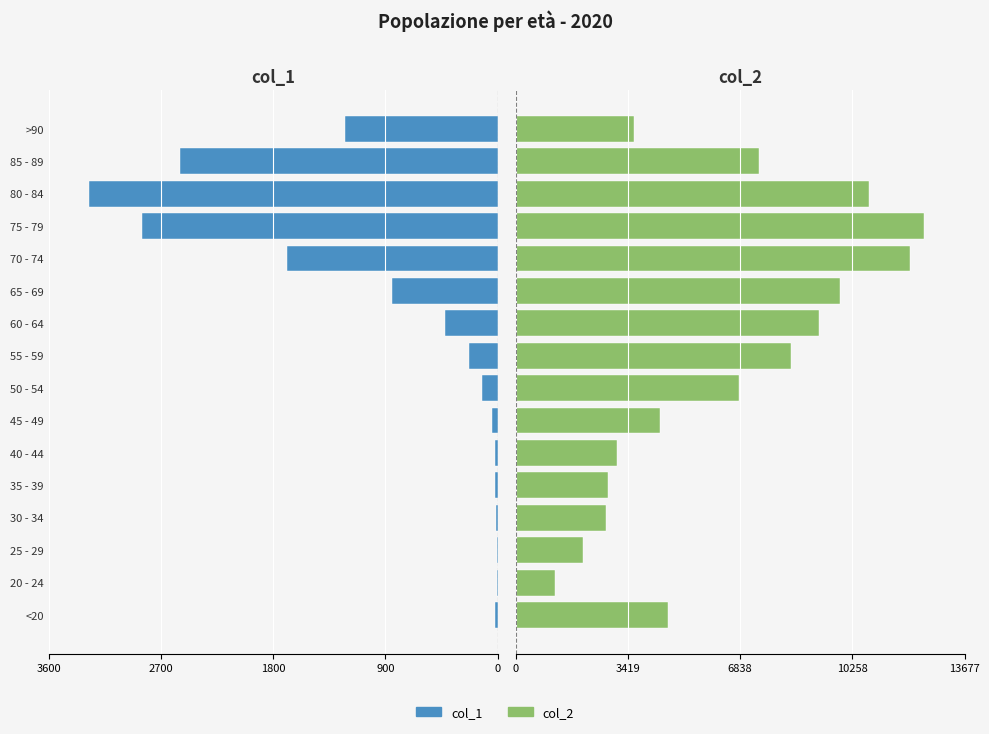

Does the chart contain stacked bars?

No